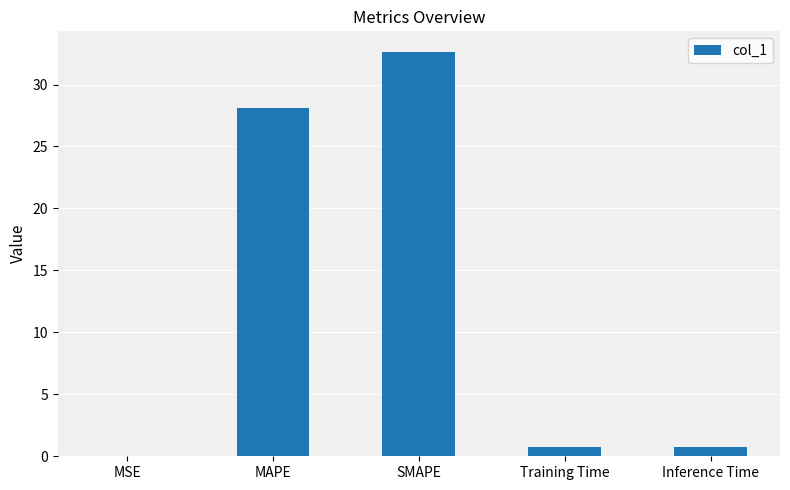

The chart shows a value of 0.8 at Inference Time. True or false?

True